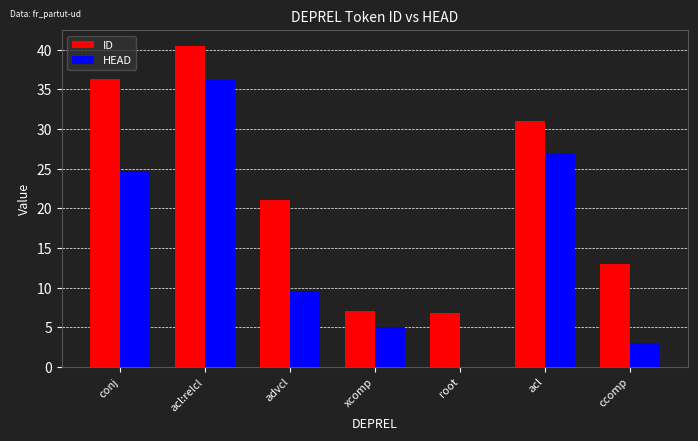

Read the HEAD value at acl.

27.0